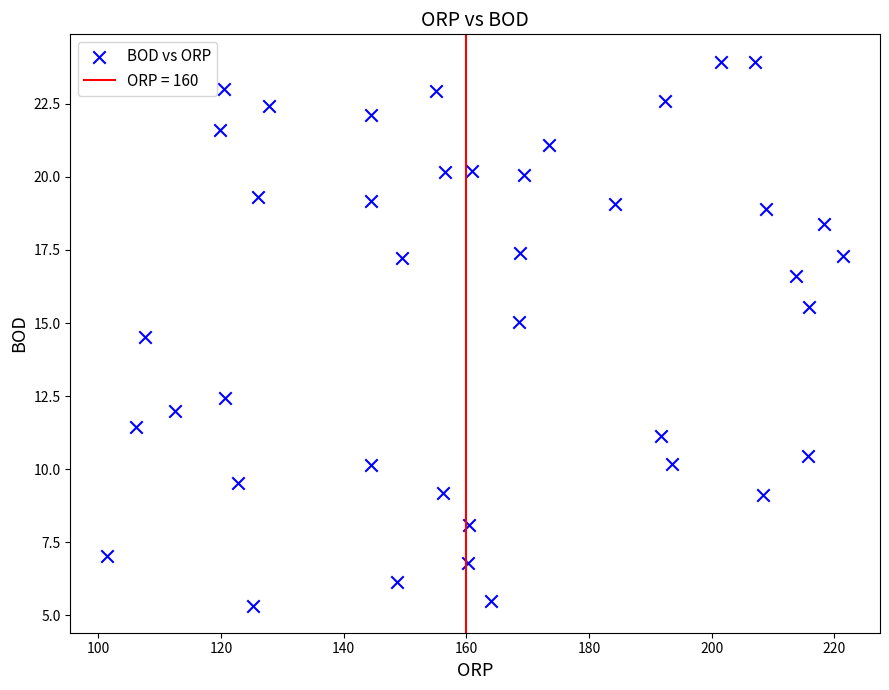

What Y value in the scatter plot is closest to 14?

14.5